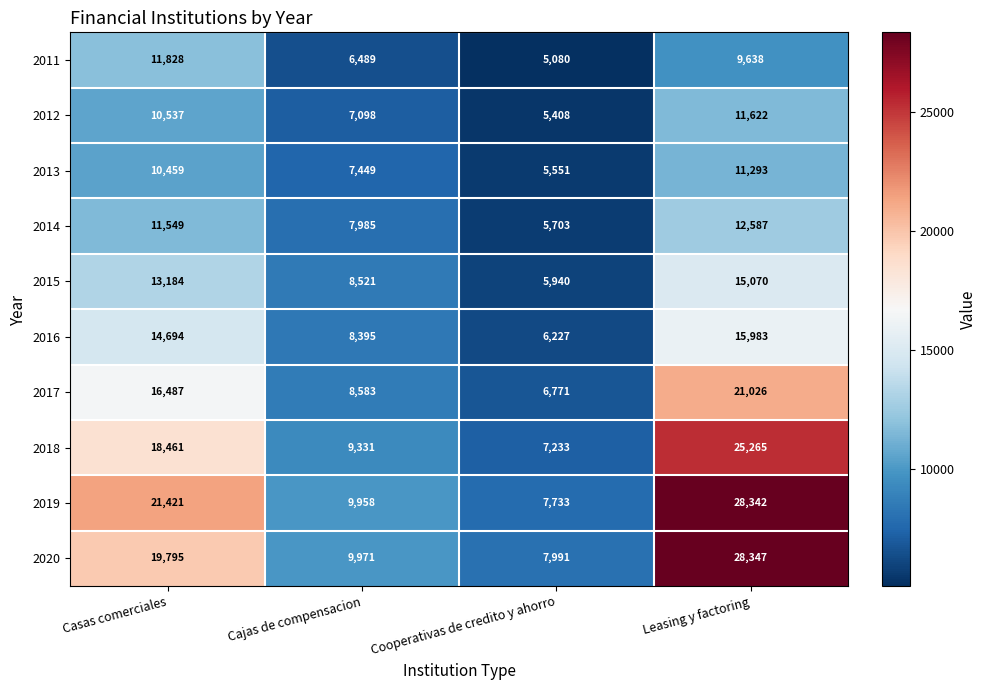

The value of 2011 at Cooperativas de credito y ahorro is 5080. True or false?

True